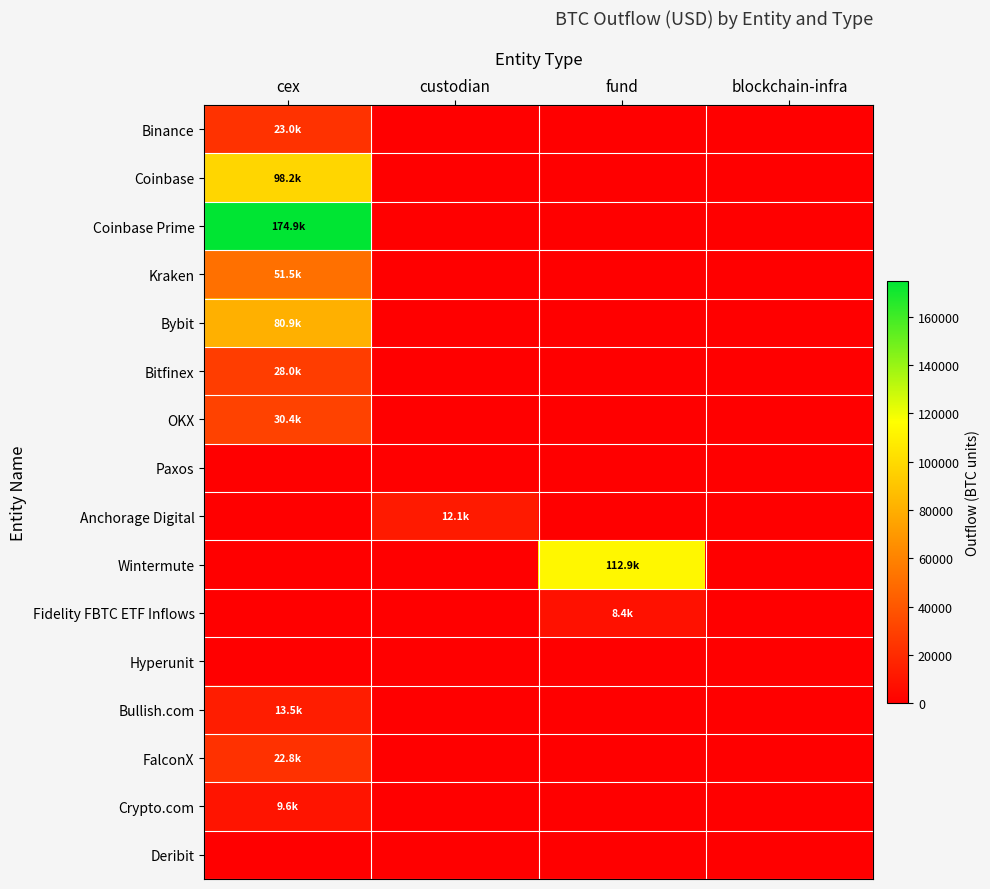

Reading left to right, extract all data points from this chart.

Binance: cex=23025.7	custodian=0.0	fund=0.0	blockchain-infra=0.0
Coinbase: cex=98247.9	custodian=0.0	fund=0.0	blockchain-infra=0.0
Coinbase Prime: cex=174909.4	custodian=0.0	fund=0.0	blockchain-infra=0.0
Kraken: cex=51518.1	custodian=0.0	fund=0.0	blockchain-infra=0.0
Bybit: cex=80937.1	custodian=0.0	fund=0.0	blockchain-infra=0.0
Bitfinex: cex=28027.2	custodian=0.0	fund=0.0	blockchain-infra=0.0
OKX: cex=30424.1	custodian=0.0	fund=0.0	blockchain-infra=0.0
Paxos: cex=0.0	custodian=0.0	fund=0.0	blockchain-infra=0.0
Anchorage Digital: cex=0.0	custodian=12073.7	fund=0.0	blockchain-infra=0.0
Wintermute: cex=0.0	custodian=0.0	fund=112875.6	blockchain-infra=0.0
Fidelity FBTC ETF Inflows: cex=0.0	custodian=0.0	fund=8376.5	blockchain-infra=0.0
Hyperunit: cex=0.0	custodian=0.0	fund=0.0	blockchain-infra=0.0
Bullish.com: cex=13510.6	custodian=0.0	fund=0.0	blockchain-infra=0.0
FalconX: cex=22793.6	custodian=0.0	fund=0.0	blockchain-infra=0.0
Crypto.com: cex=9647.4	custodian=0.0	fund=0.0	blockchain-infra=0.0
Deribit: cex=0.0	custodian=0.0	fund=0.0	blockchain-infra=0.0